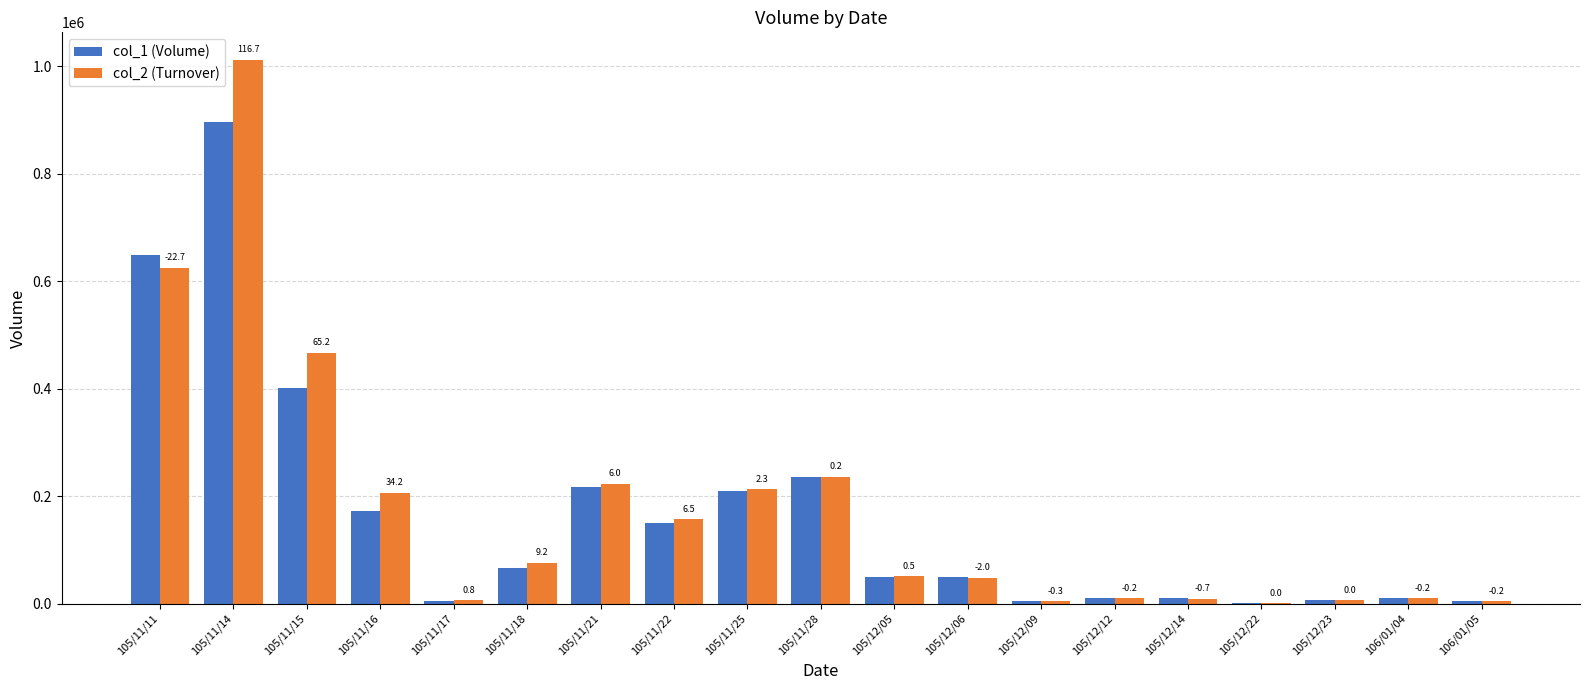

What are all the series names shown in the legend?

col_1 (Volume), col_2 (Turnover)